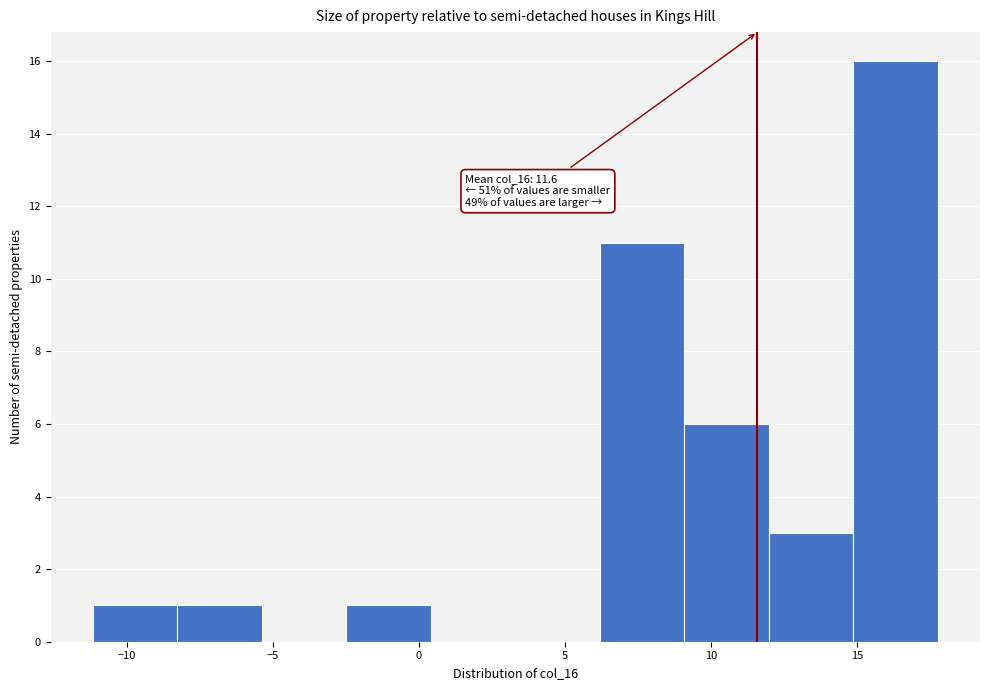

Which range on the x-axis has the tallest bar?

15.0 to 18.0